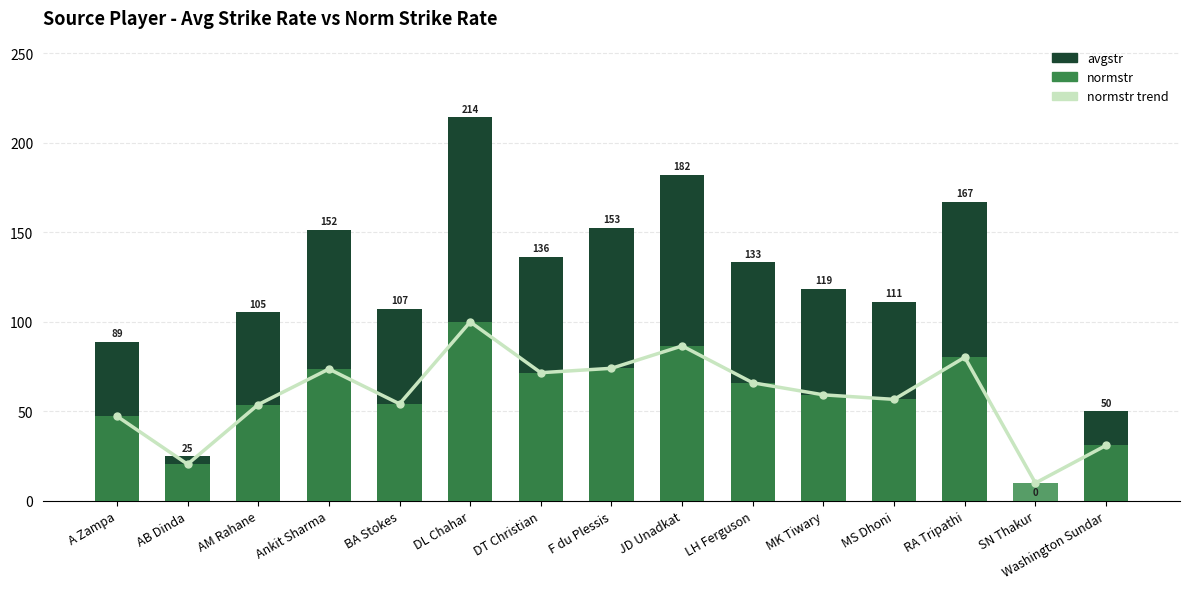

Rank the series by their maximum value, from lowest to highest.

normstr_line, normstr, avgstr